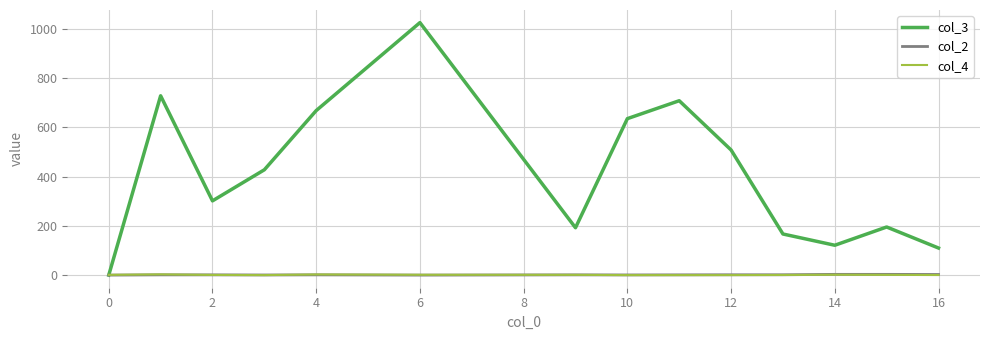

Which series has the largest range (max minus min)?

col_3